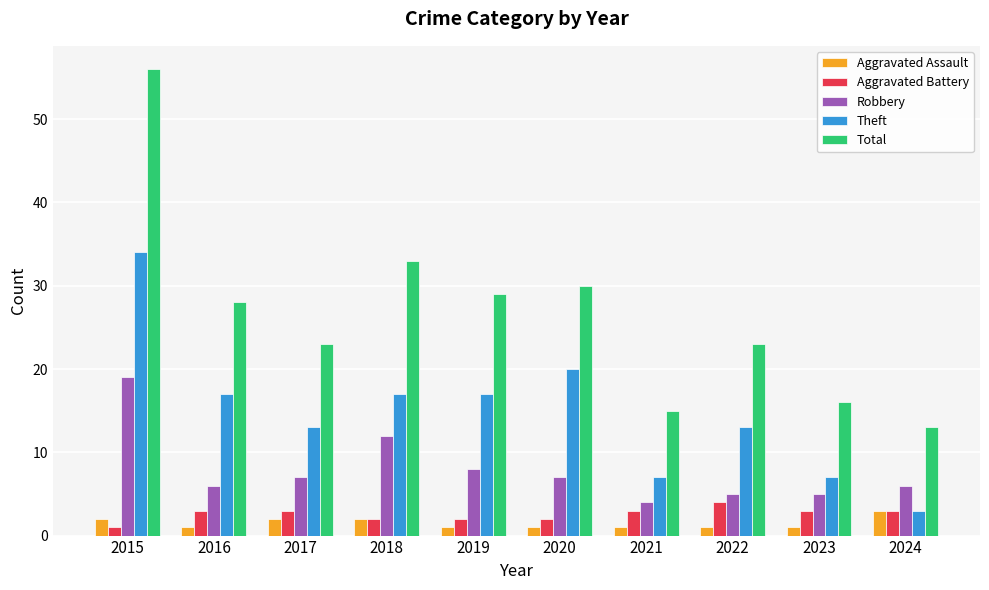

Which series has the widest spread of values?

Total